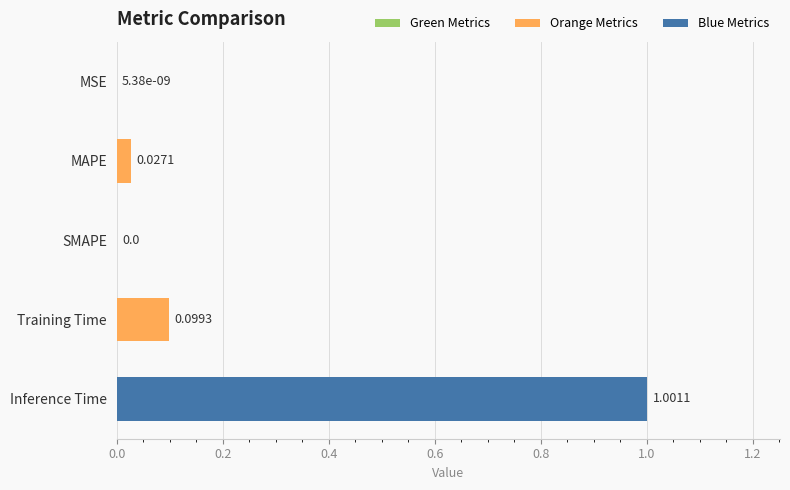

At which category does the chart reach its peak across all series?

Inference Time